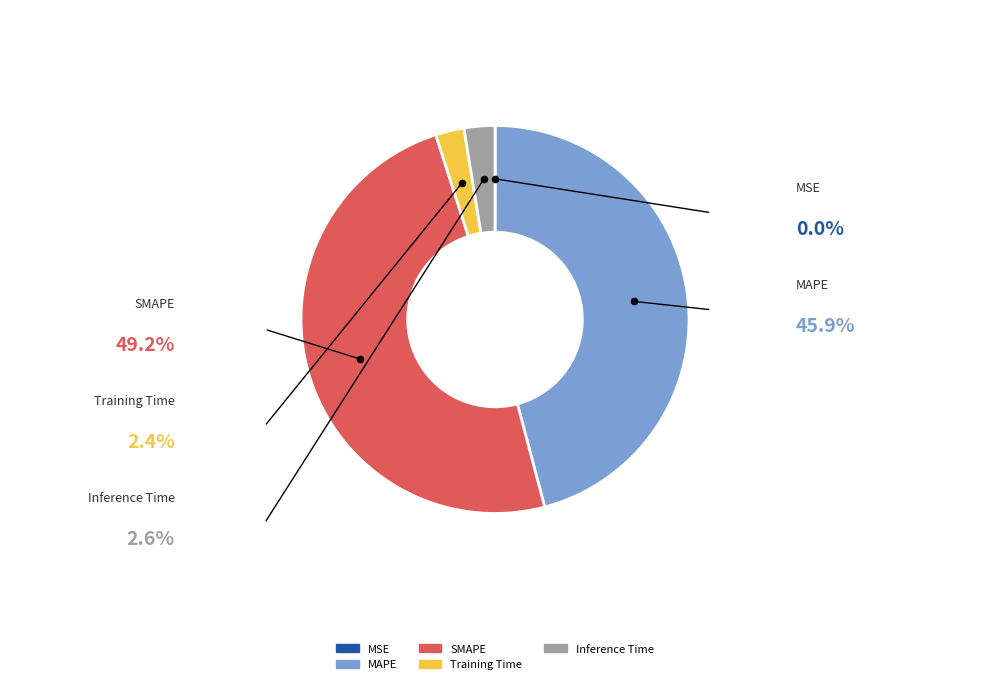

To the nearest percent, what portion does SMAPE represent?

49%